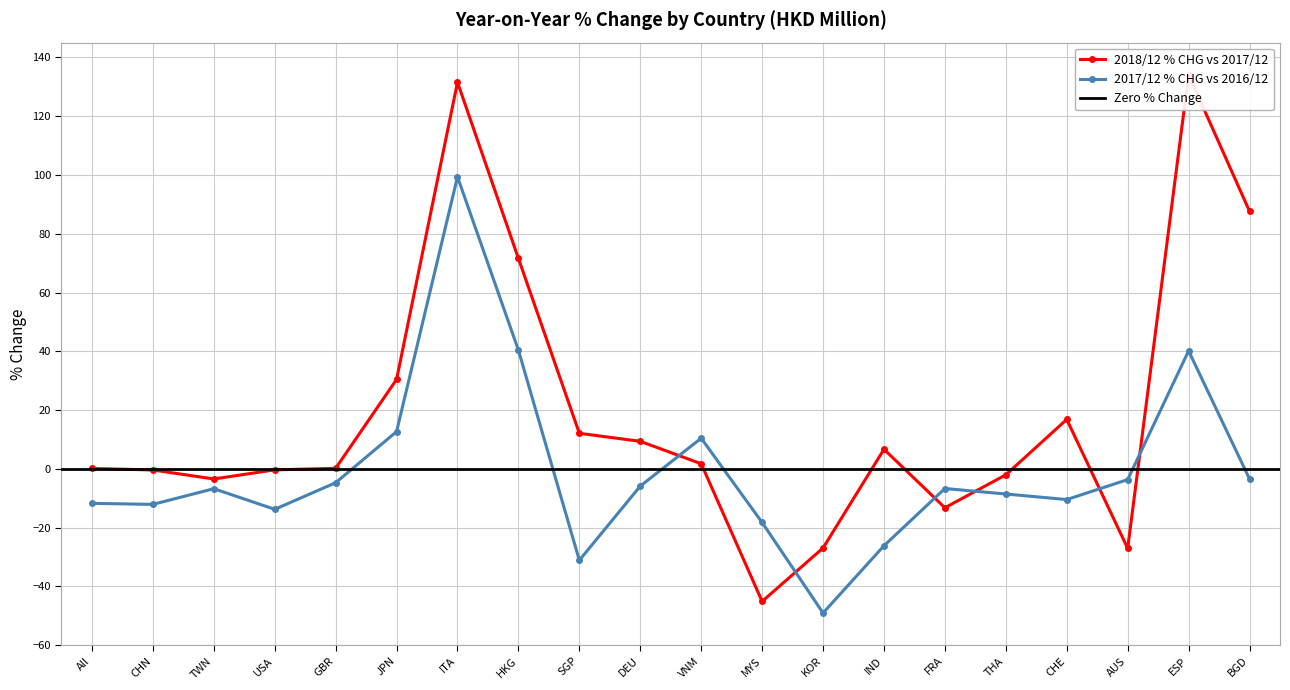

Where is the first local maximum for 2017/12 % CHG vs 2016/12?

TWN